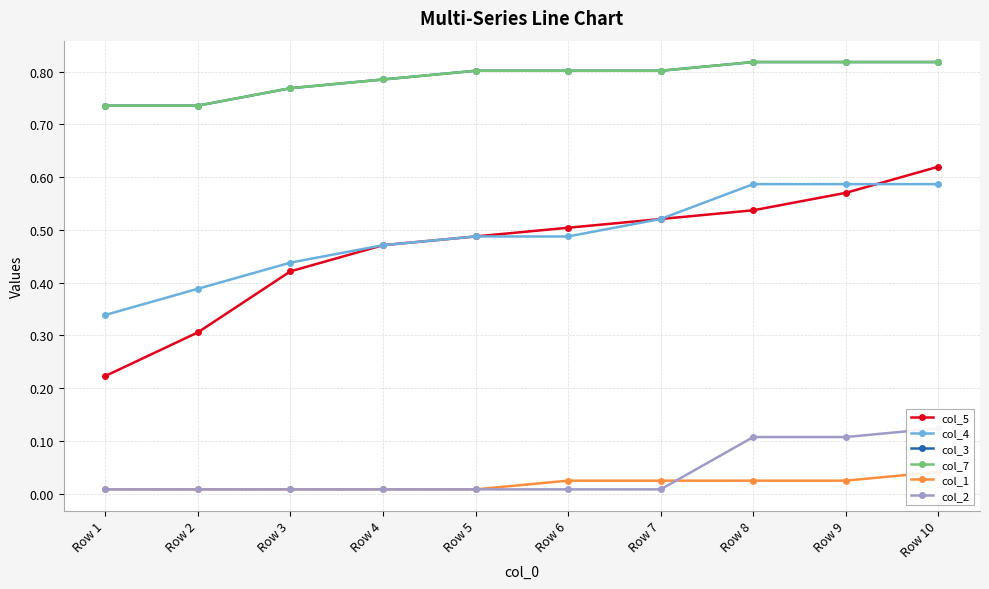

What is the greatest value displayed?

0.8